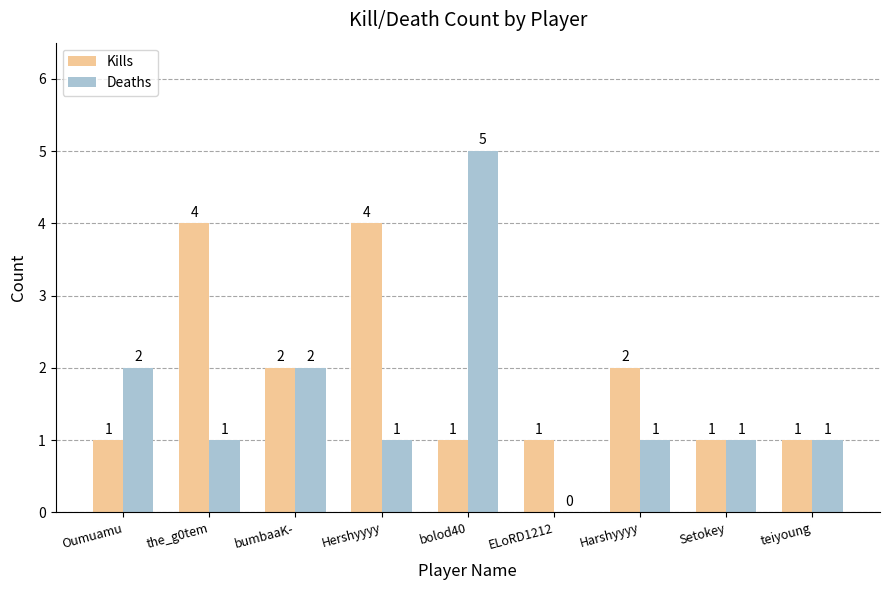

Is it true that Kills equals 0 at Setokey?

False